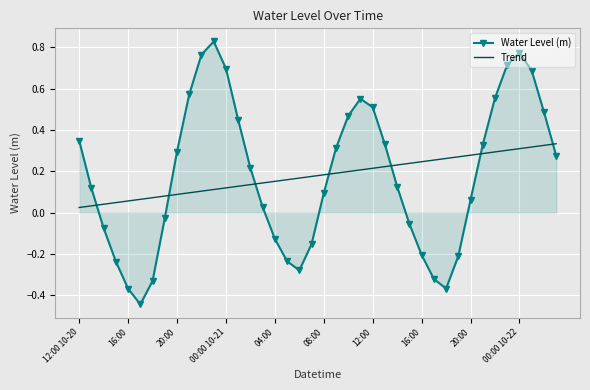

List the series in order of their peak value, lowest first.

Trend, Water Level (m)